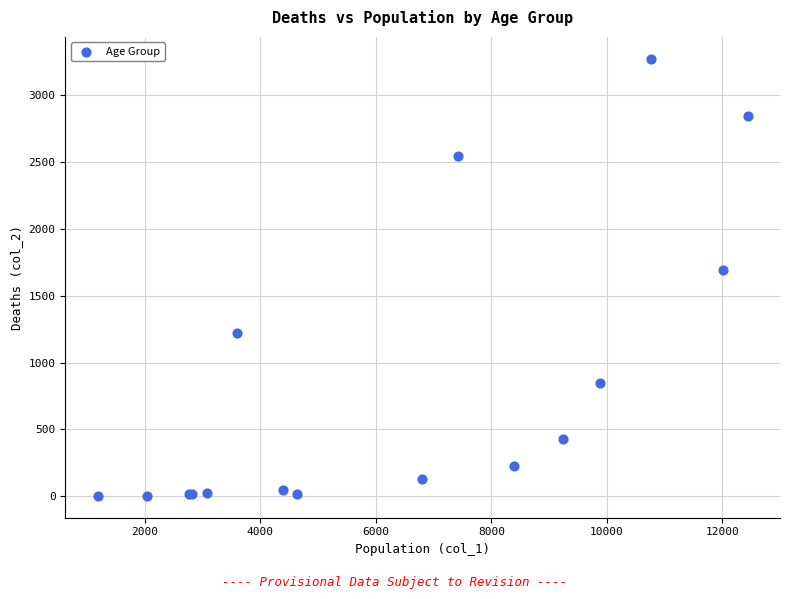

What Y value in the scatter plot is closest to 1638?

1690